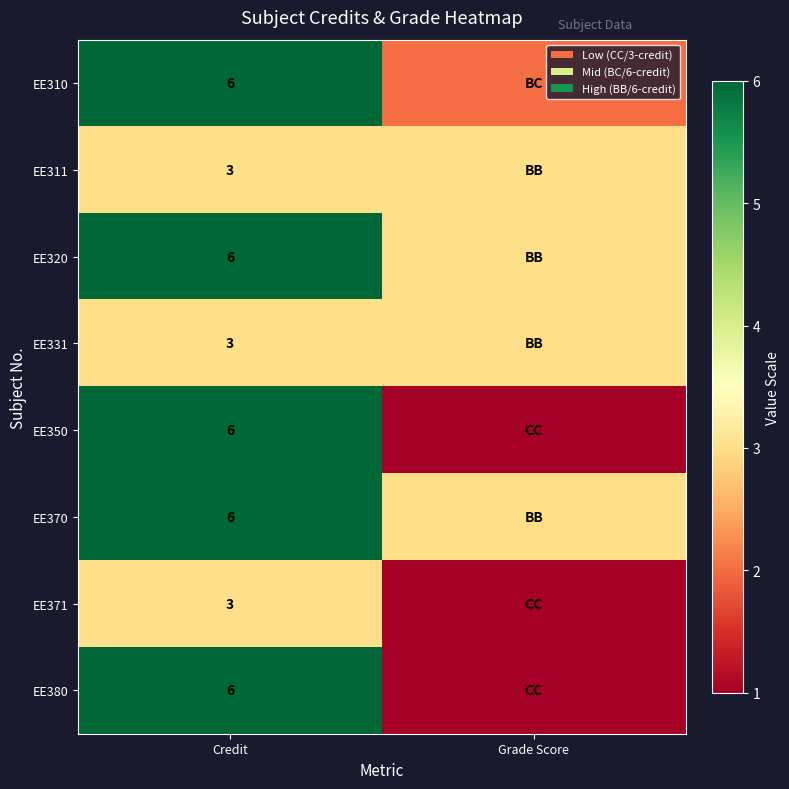

Which label corresponds to the smallest value in the chart?

Grade Score